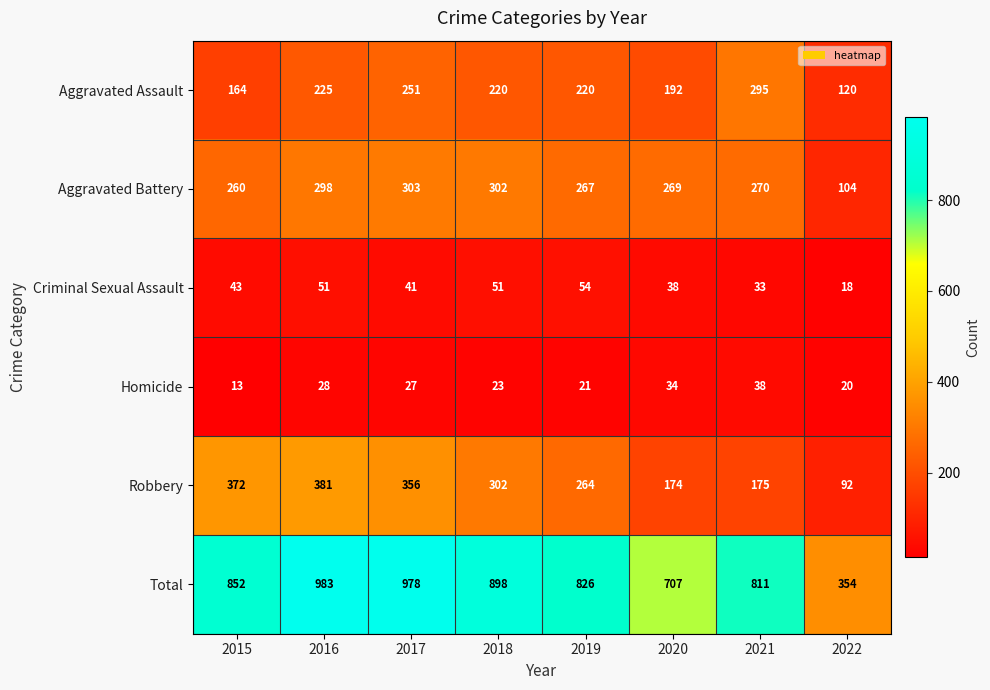

Which series has the largest range (max minus min)?

Total